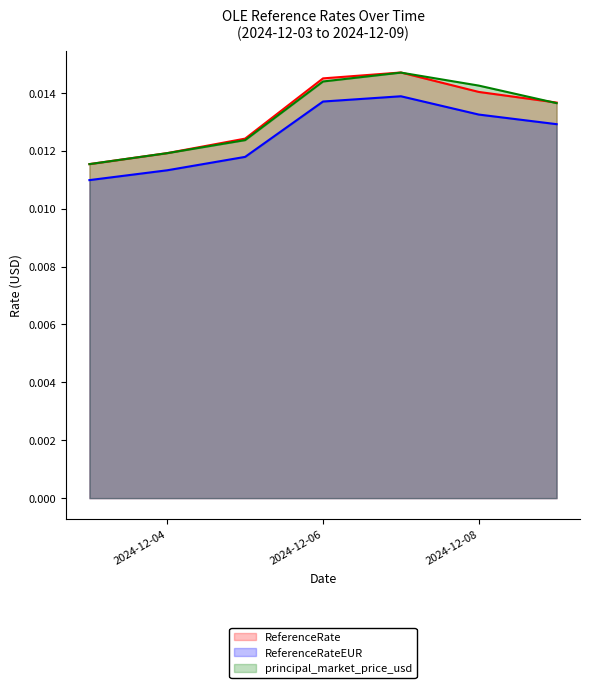

What are all the series names shown in the legend?

ReferenceRate, ReferenceRateEUR, principal_market_price_usd